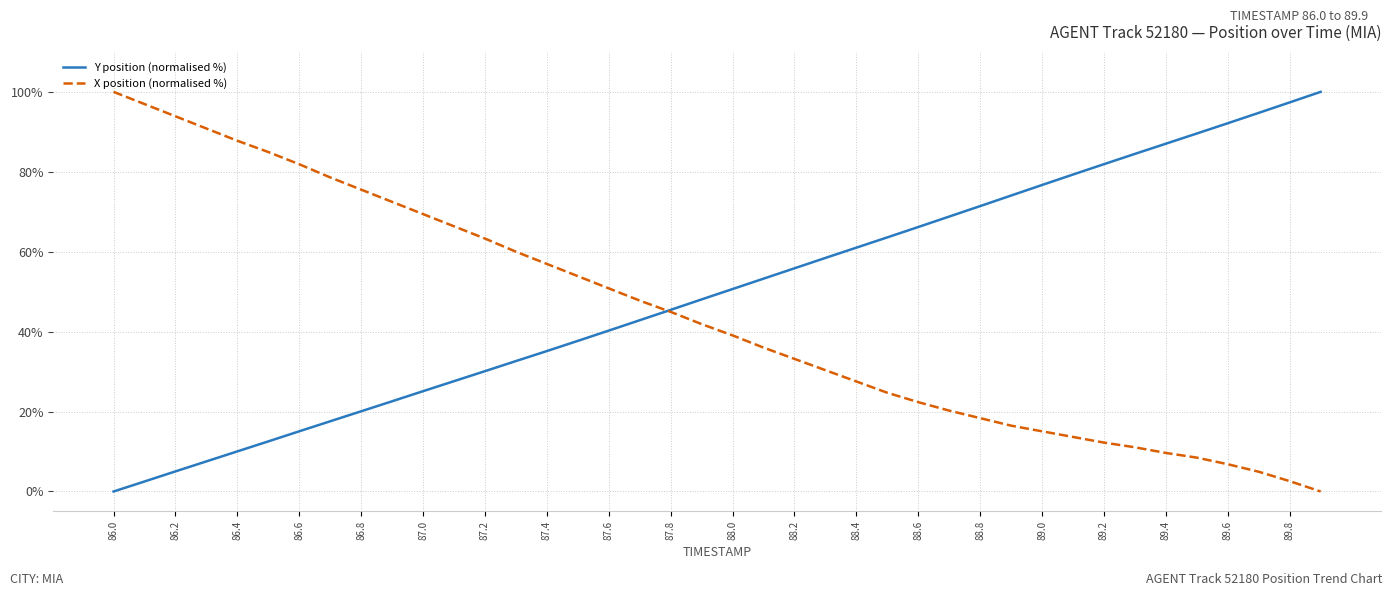

Rank the series by their average value, from highest to lowest.

Y position (normalised %), X position (normalised %)